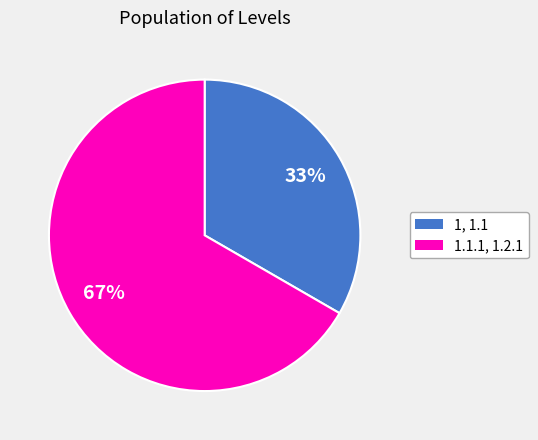

Rank the categories by value from lowest to highest.

1, 1.1, 1.1.1, 1.2.1